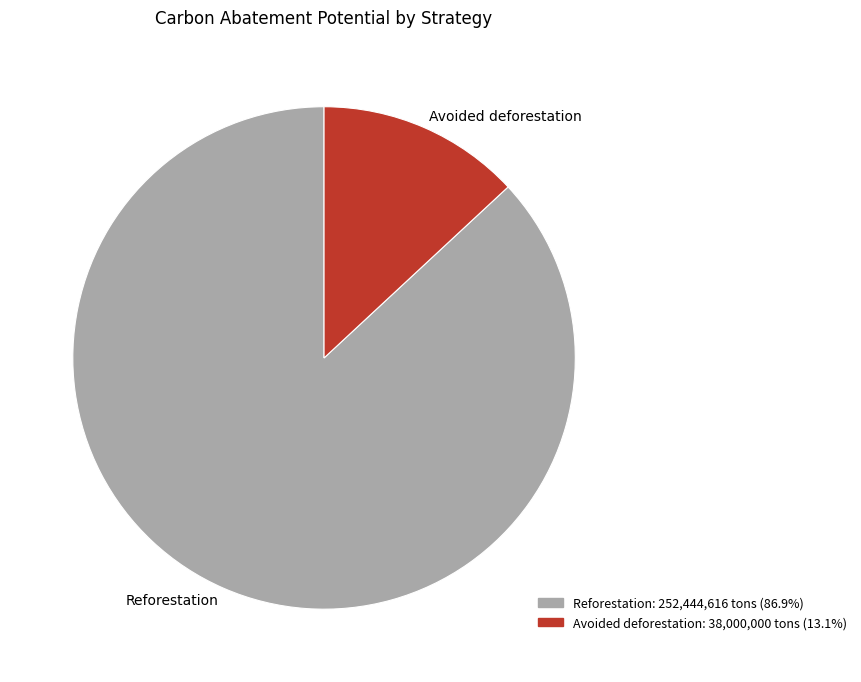

What is the largest slice in the pie chart?

Reforestation